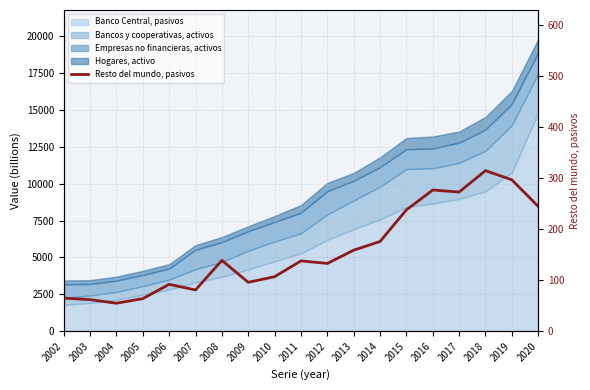

True or false: there are more than 1 points higher than both neighbors.

True